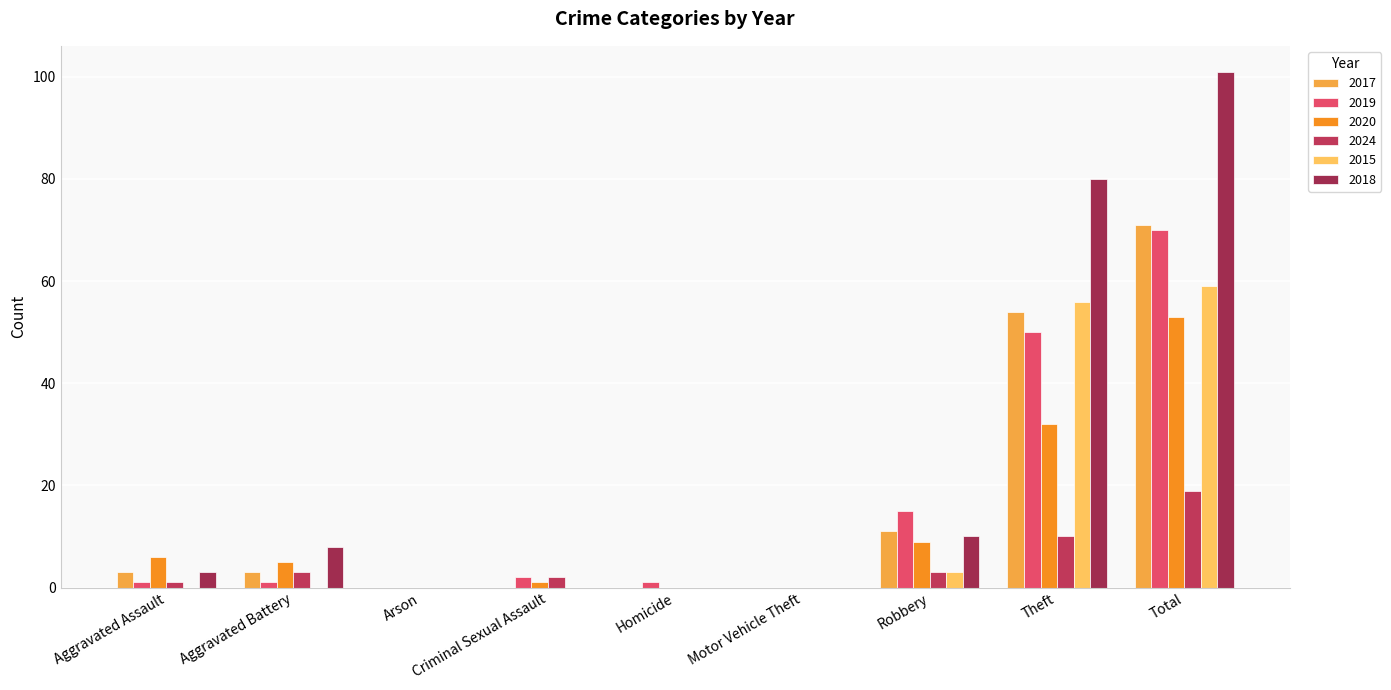

Which series has the widest spread of values?

2018